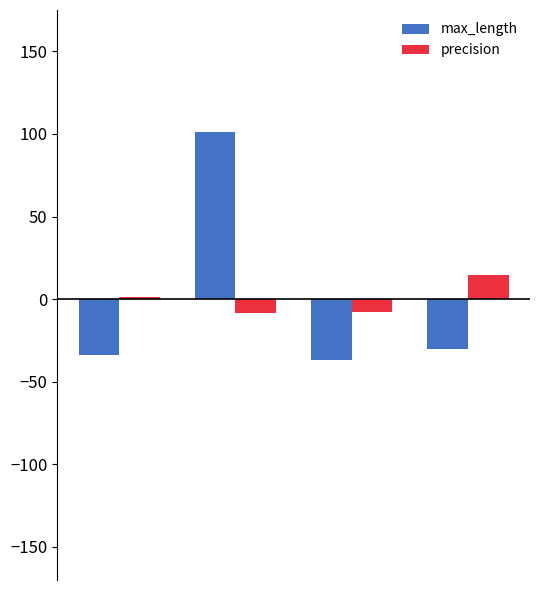

Which series has the largest range (max minus min)?

max_length